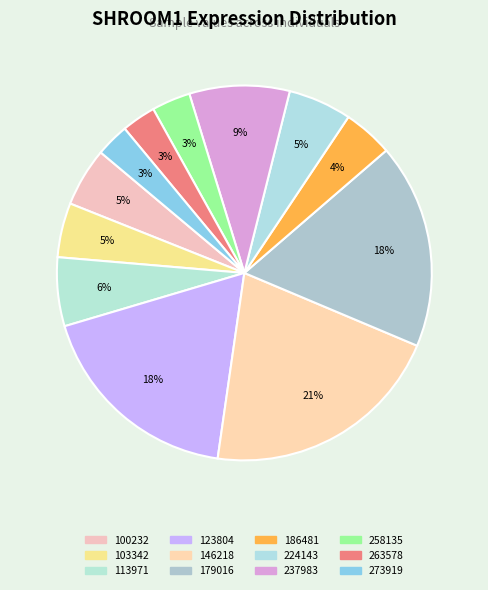

Combined, what portion of the pie is 237983 and 123804?

26.8%